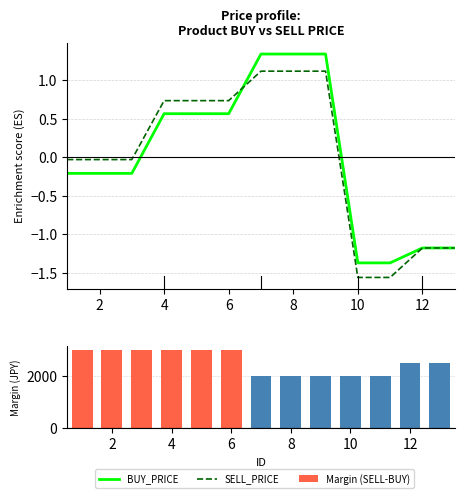

Are the bars grouped side by side (vs. stacked)?

Yes